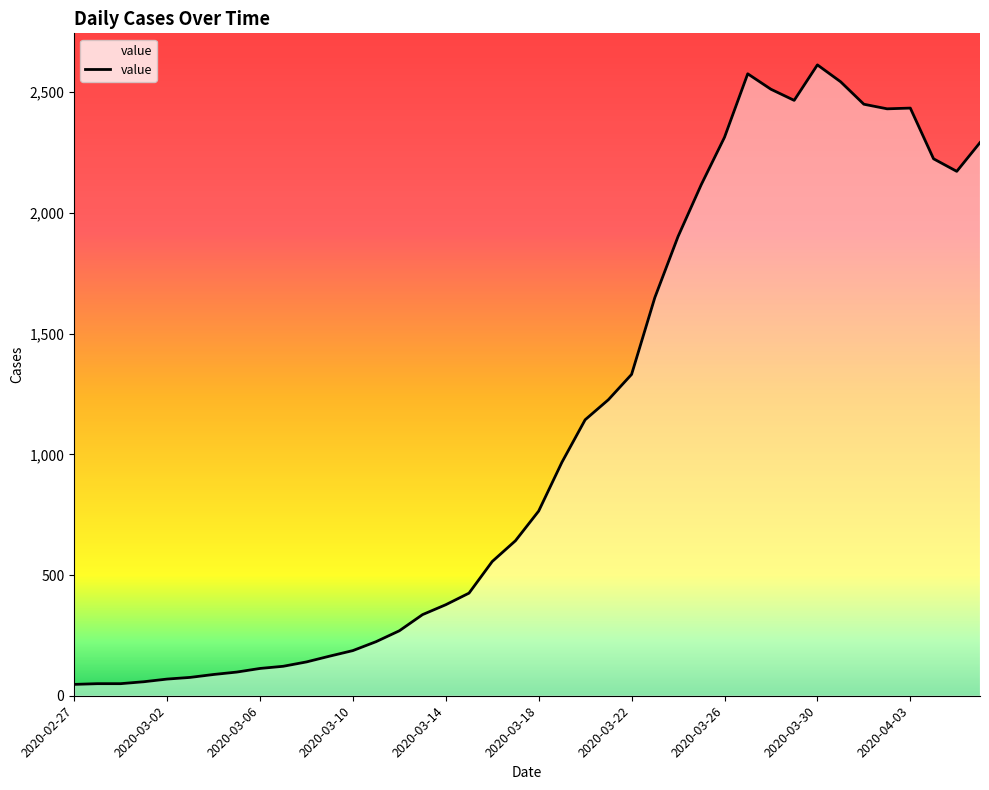

True or false: there are more than 0 points higher than both neighbors.

True